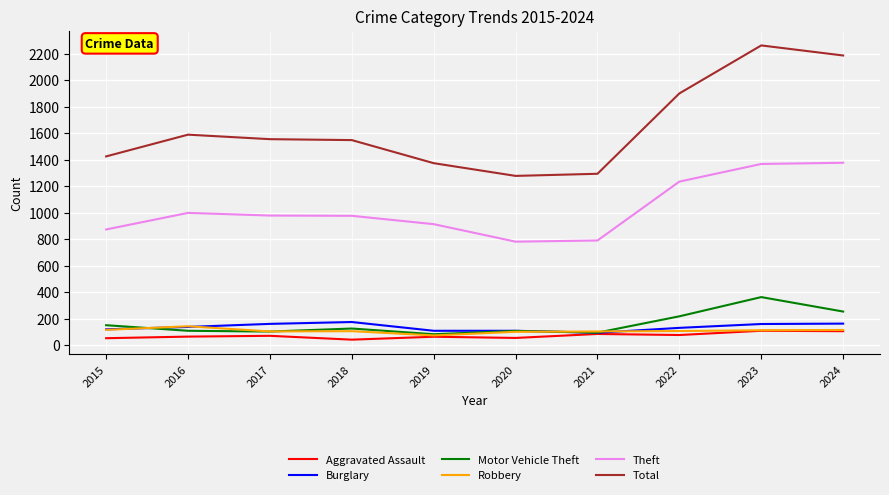

What is the total value across all series at 2023?

4379